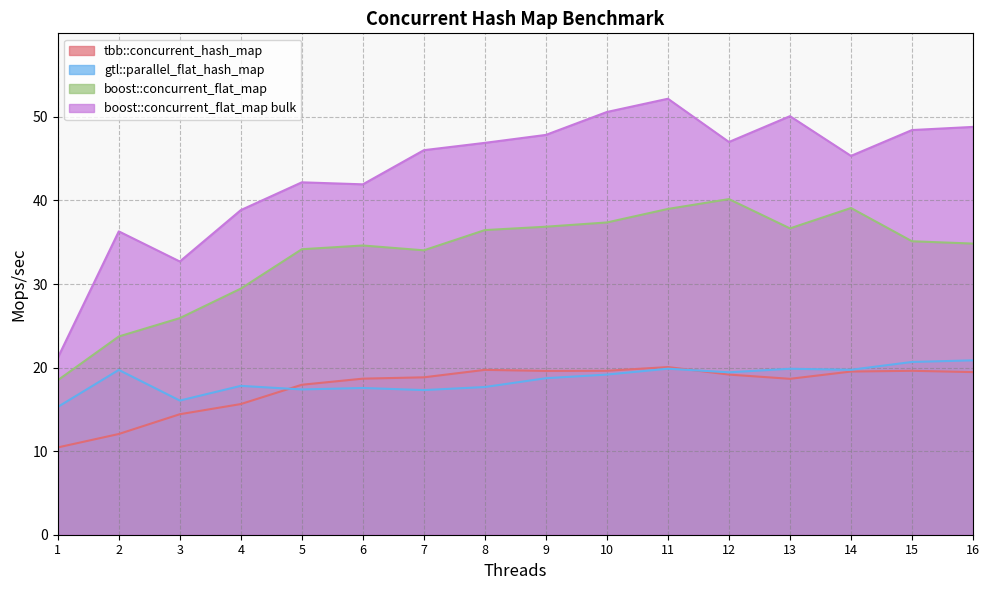

Rank the series at 8 from highest to lowest value.

boost::concurrent_flat_map bulk, boost::concurrent_flat_map, tbb::concurrent_hash_map, gtl::parallel_flat_hash_map